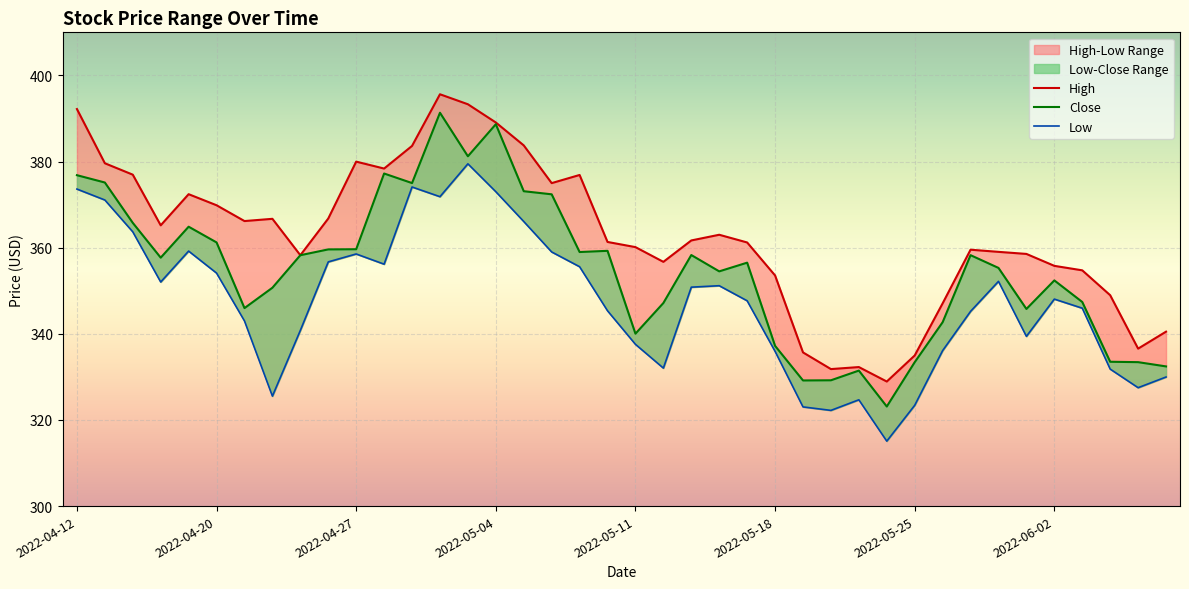

True or false: Low and High intersect in this chart.

False